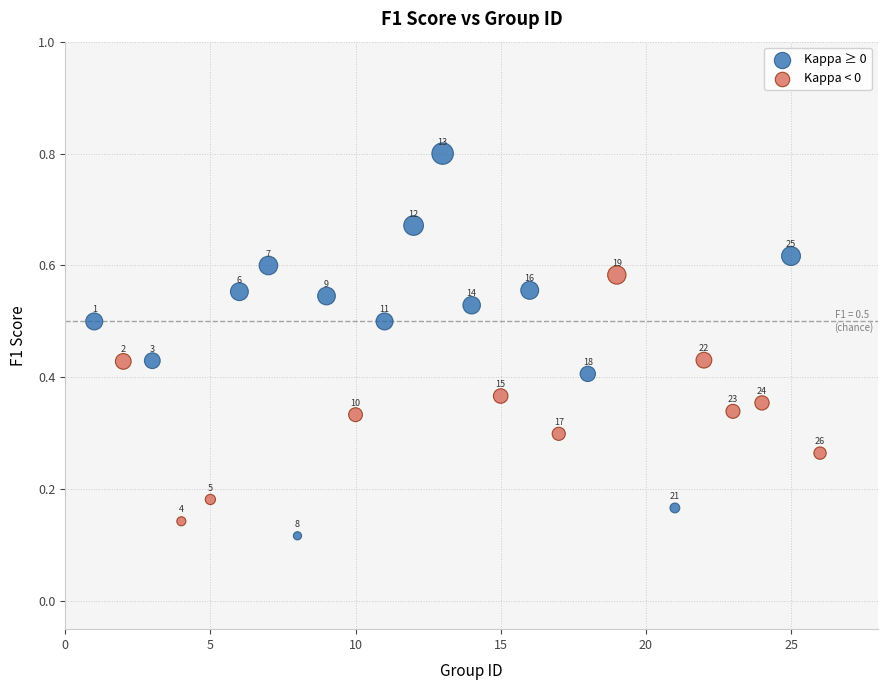

Which series has the largest Y range (max minus min)?

Kappa ≥ 0